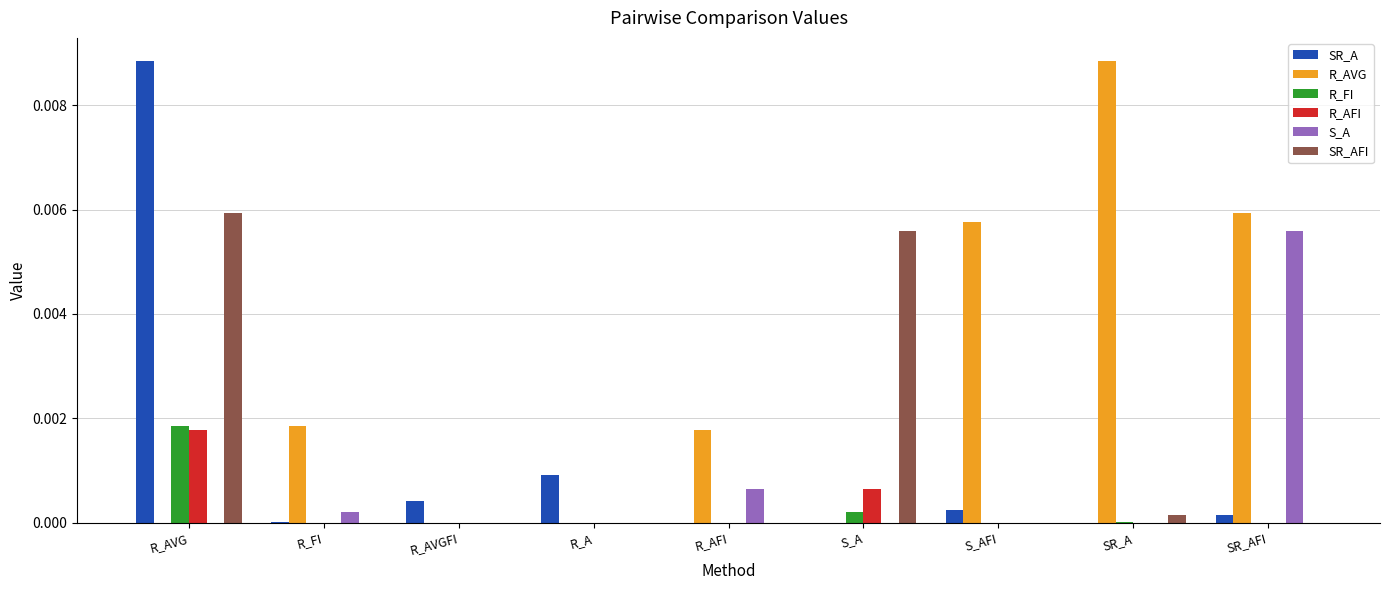

The value of R_AFI at S_AFI is 0.0. True or false?

True